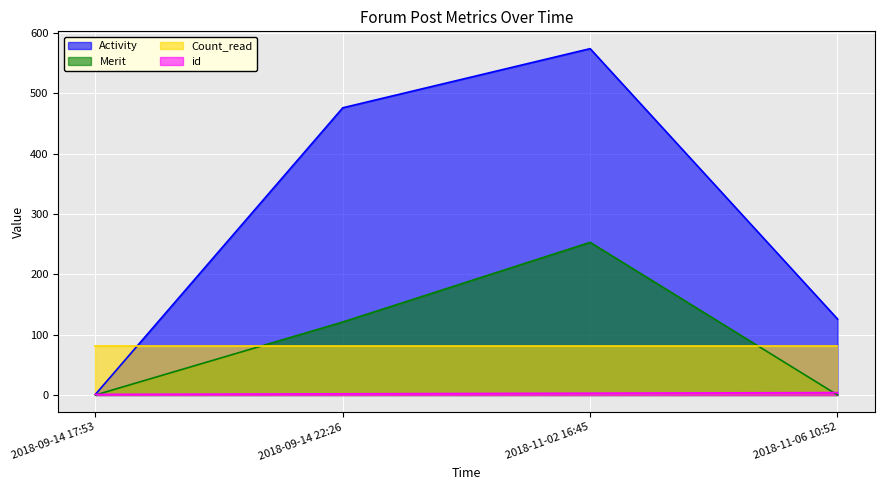

What is the maximum value shown in the chart?

574